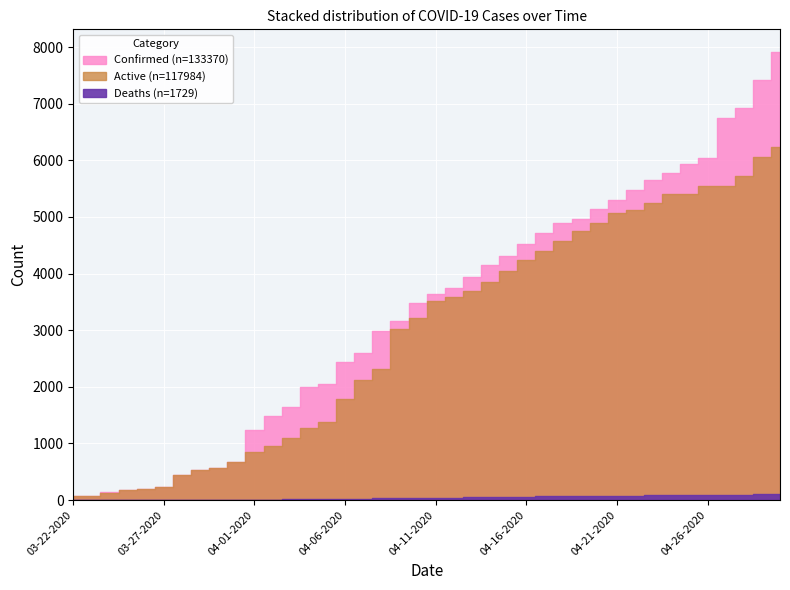

What is the label of the 35th point from the left?

04-25-2020